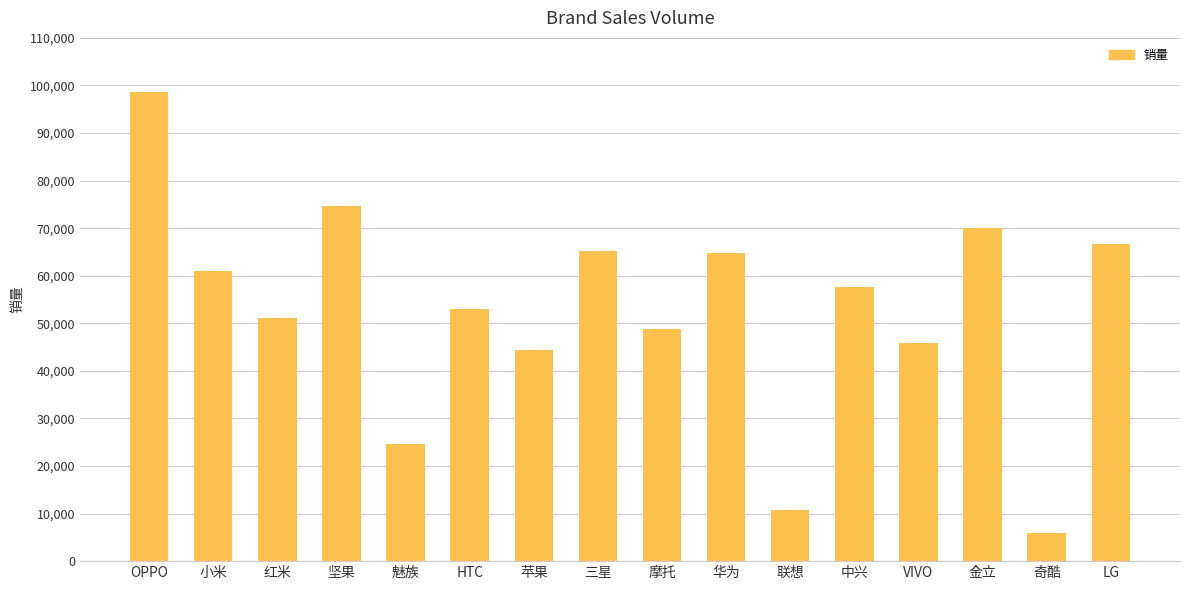

Approximately how many times larger is the value at 三星 compared to OPPO?

0.7